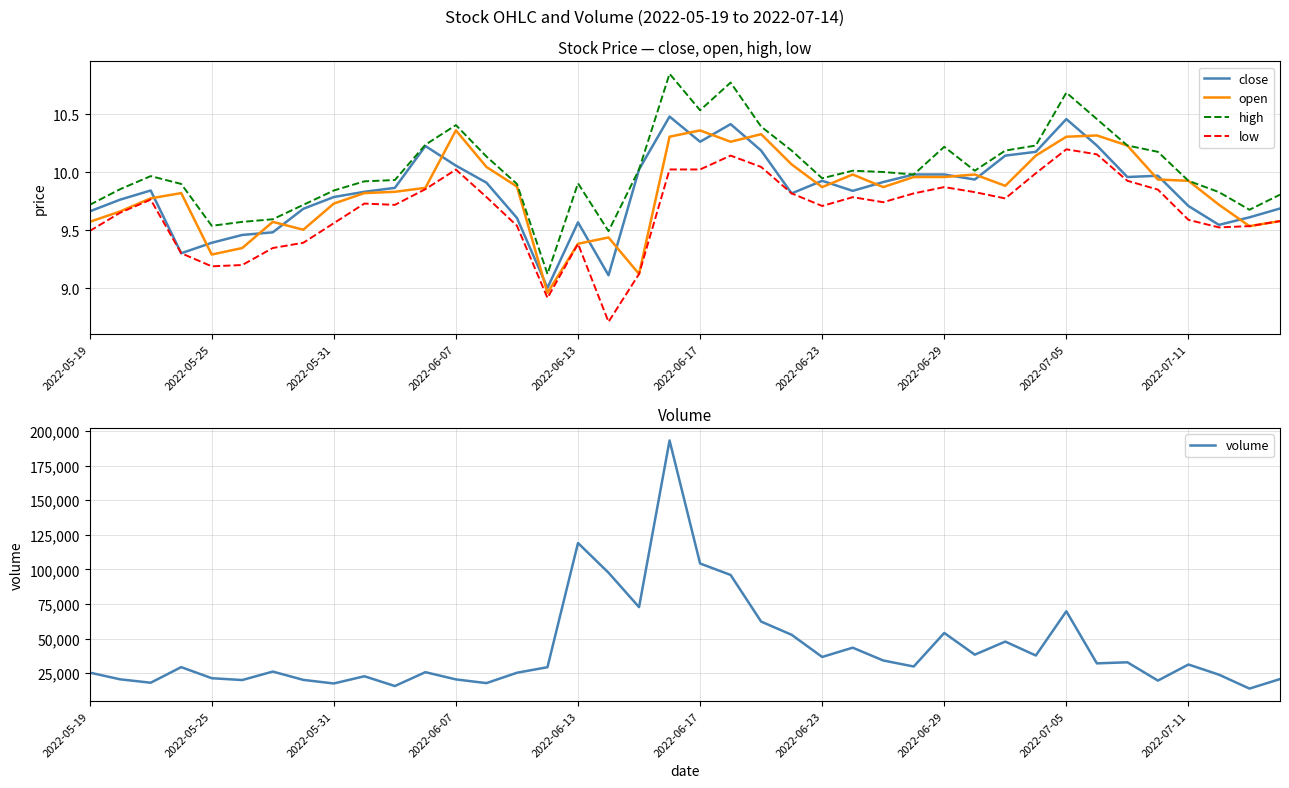

Is it true that high equals 9.1 at 15?

True